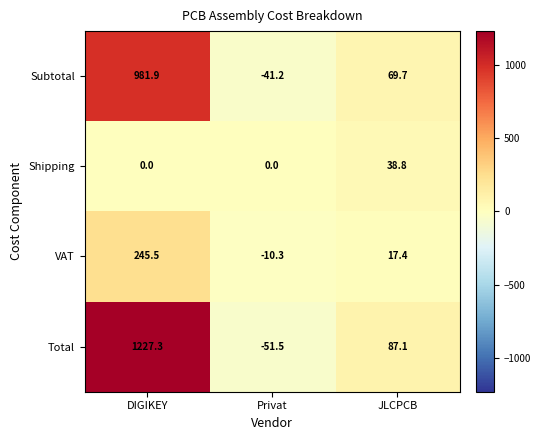

What is the difference between the highest and lowest values at Privat?

51.5